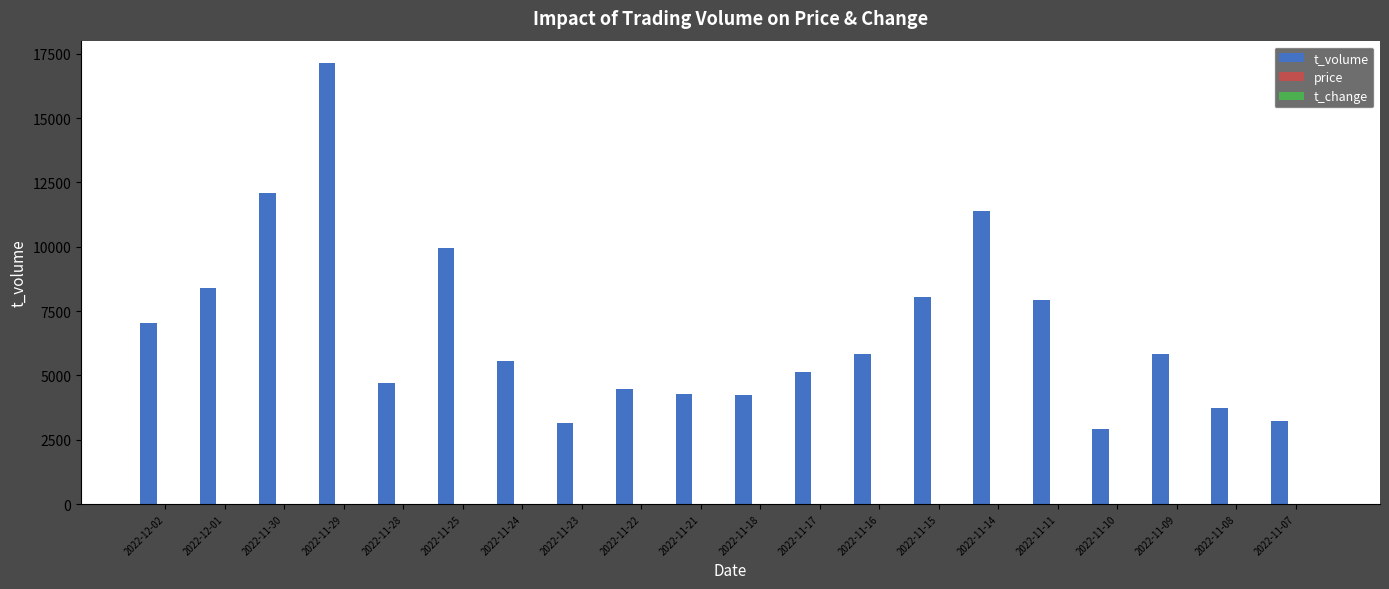

What is the sum of all t_volume values?

135076.0